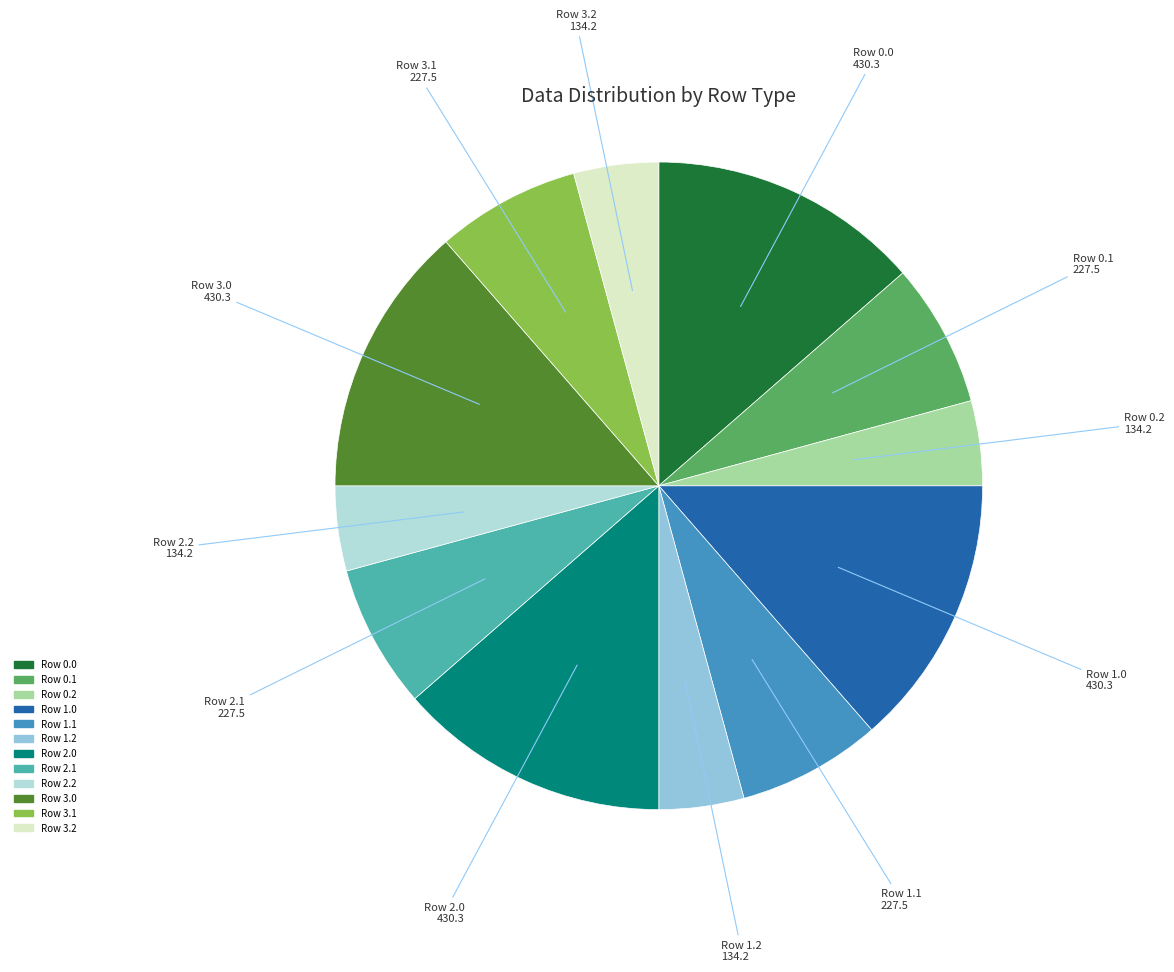

Is there any slice that represents more than half of the pie?

No